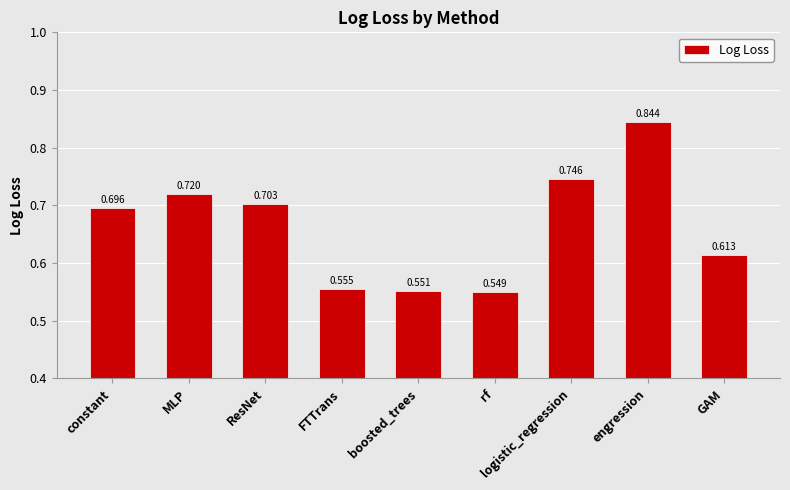

At which label is the value closest to 0?

rf